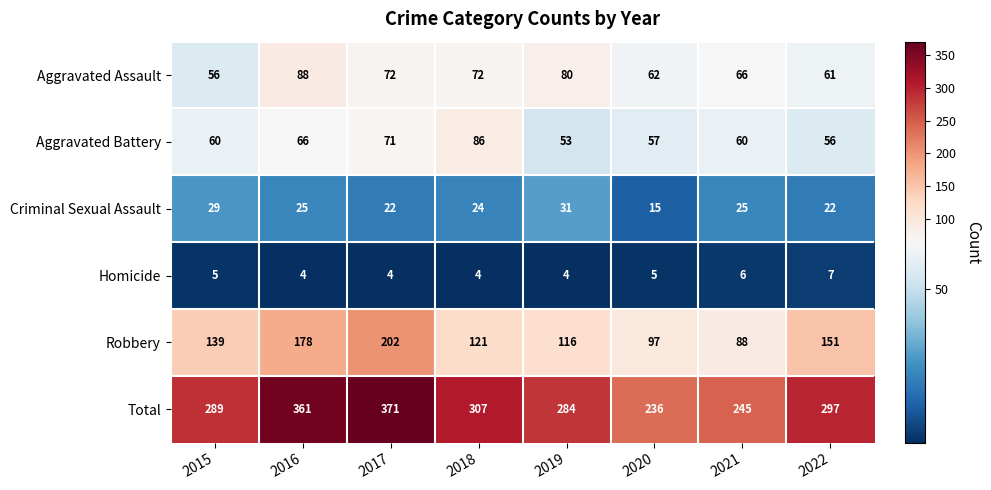

What is the maximum value shown in the chart?

371